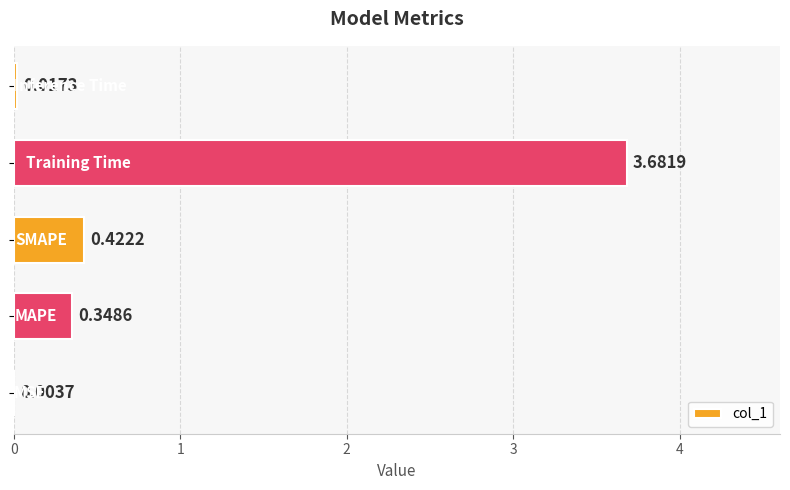

How many data points does each series have?

5